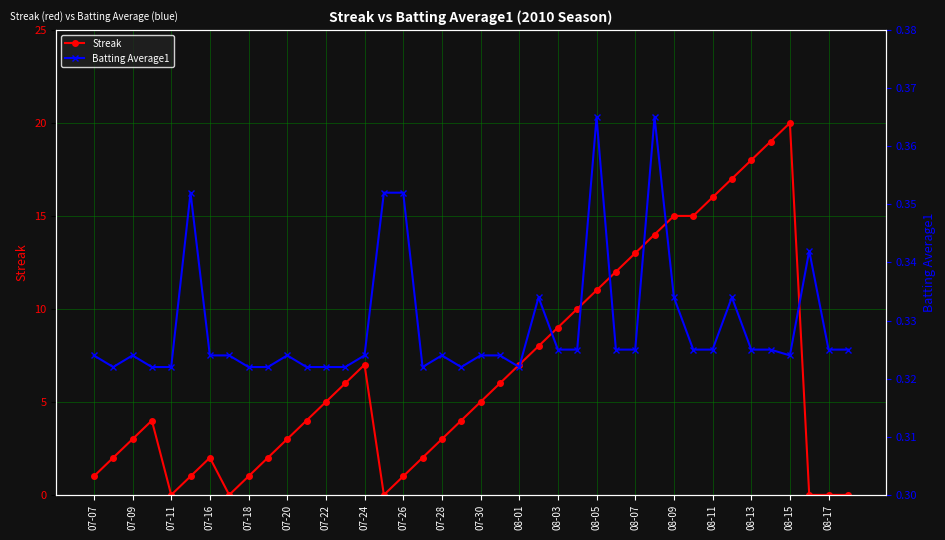

Is it true that Streak equals 13 at 08-07?

True